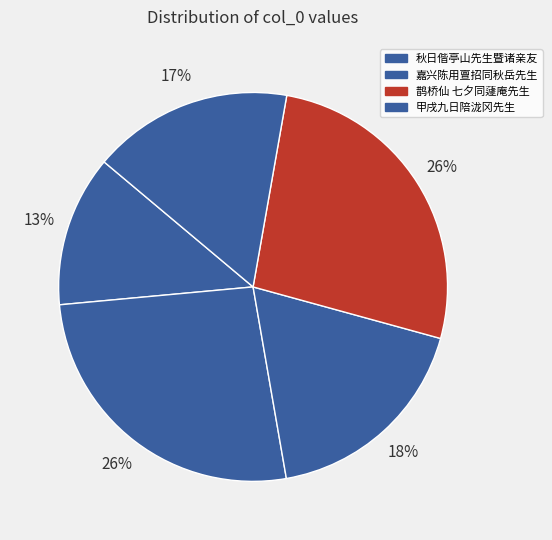

Count the number of slices in the pie.

5